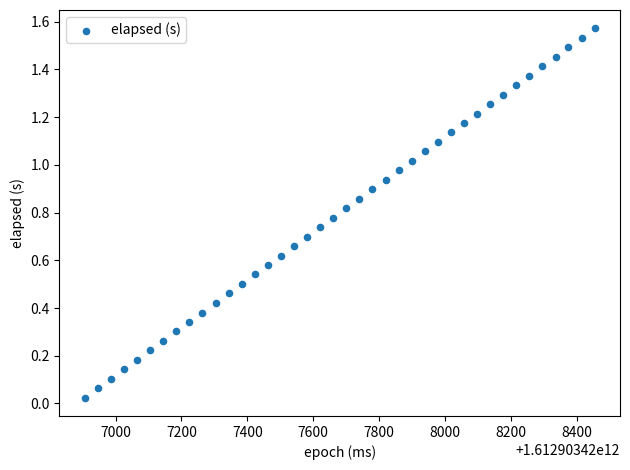

What is the range of X values (max minus min)?

1547.0